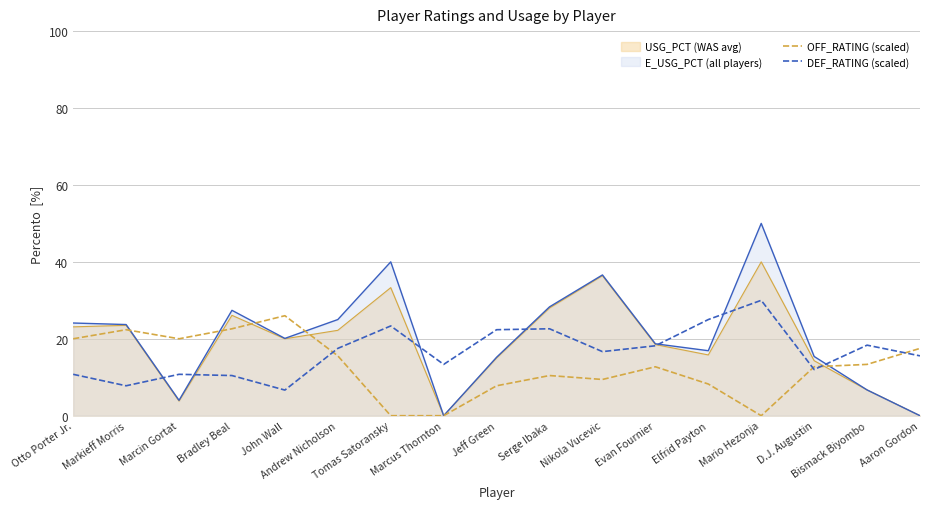

At which label does DEF_RATING (scaled) reach its minimum?

John Wall